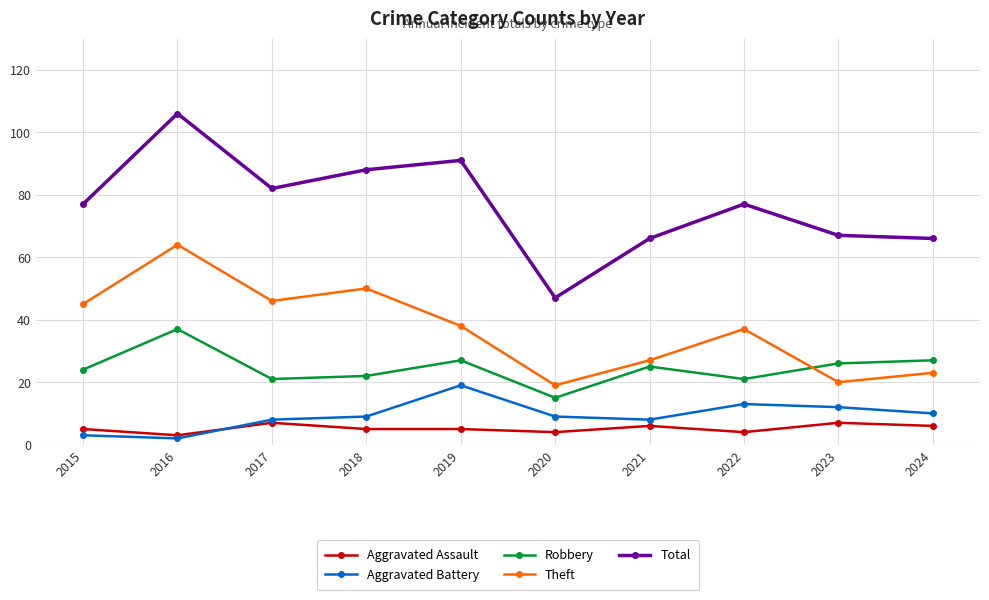

True or false: Total has more than 1 points higher than both neighbors.

True